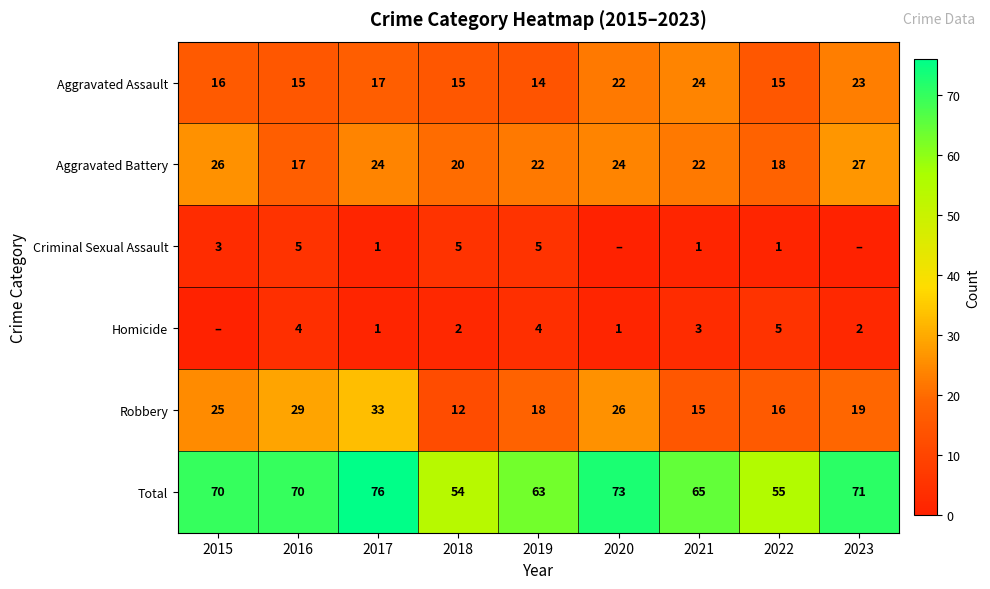

What is the sum of all Aggravated Assault values?

161